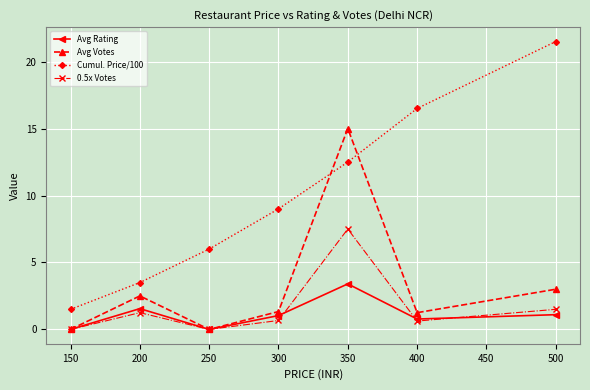

At how many categories does at least one series exceed 5?

5